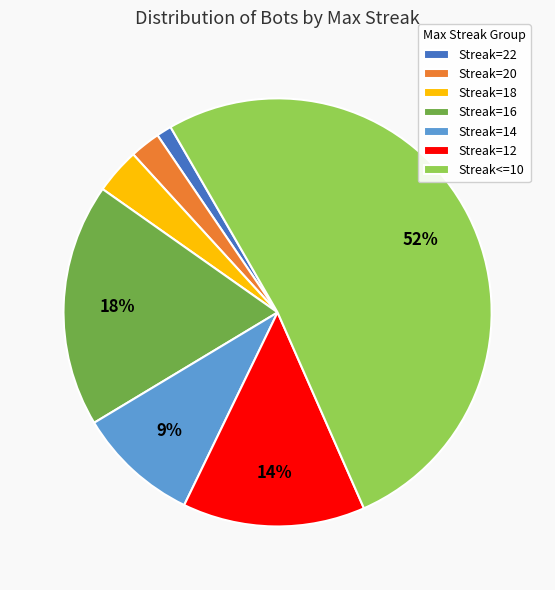

Rank the categories by value from highest to lowest.

Streak<=10, Streak=16, Streak=12, Streak=14, Streak=18, Streak=20, Streak=22